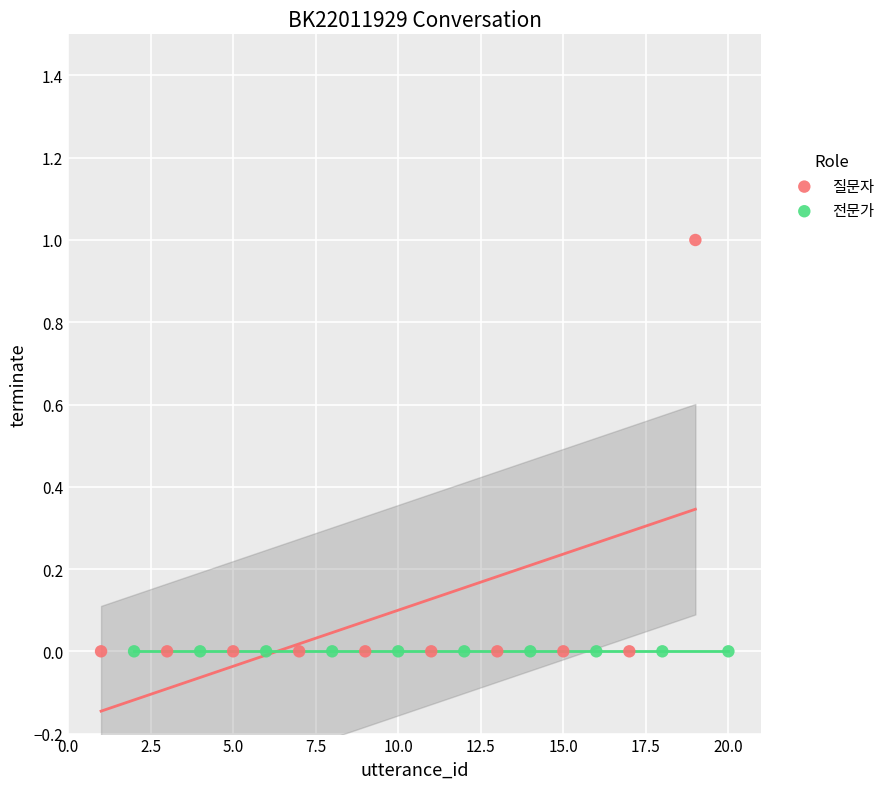

What are all the series names shown in the legend?

질문자, 전문가